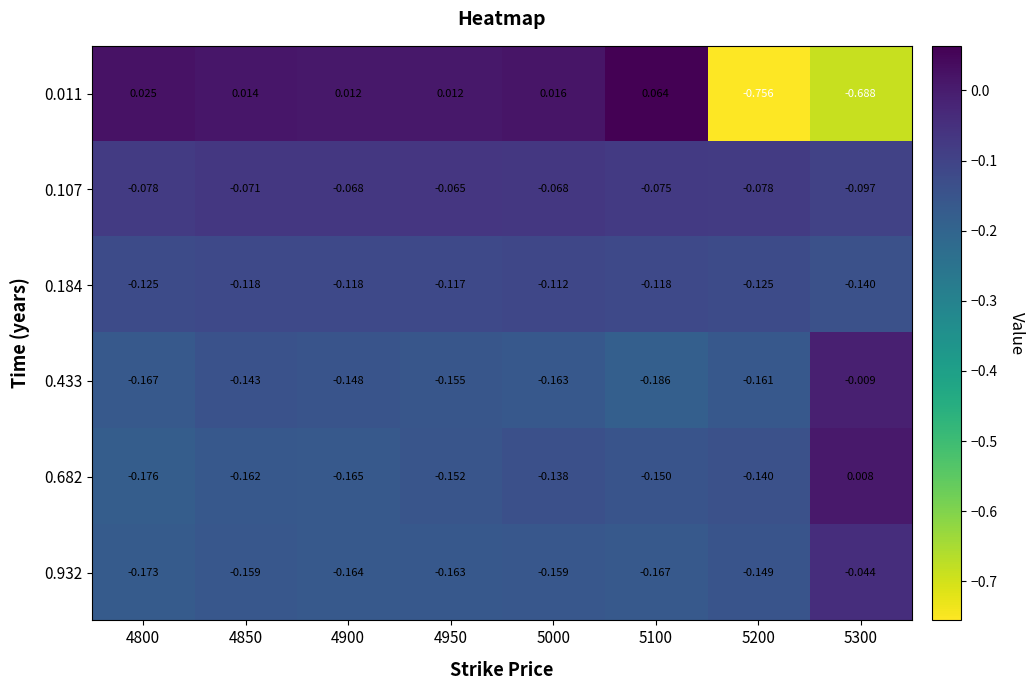

Is the value of 0.107 at 5100 greater than the value of 0.011 at 5200?

Yes